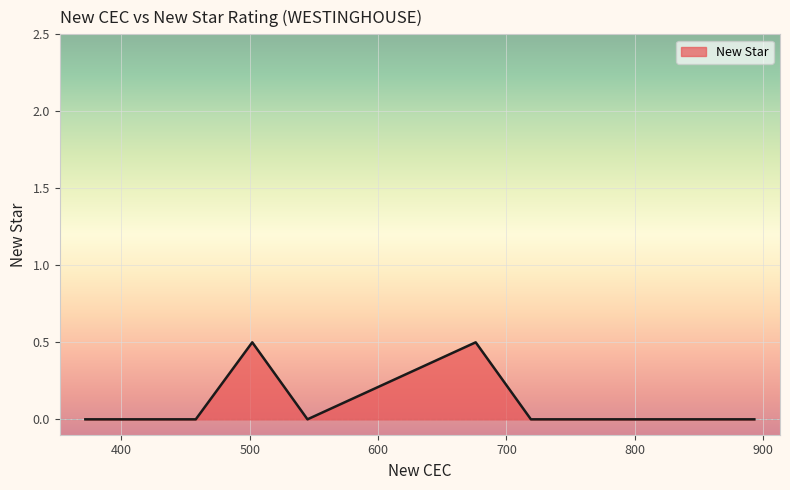

What is the maximum value shown in the chart?

0.5